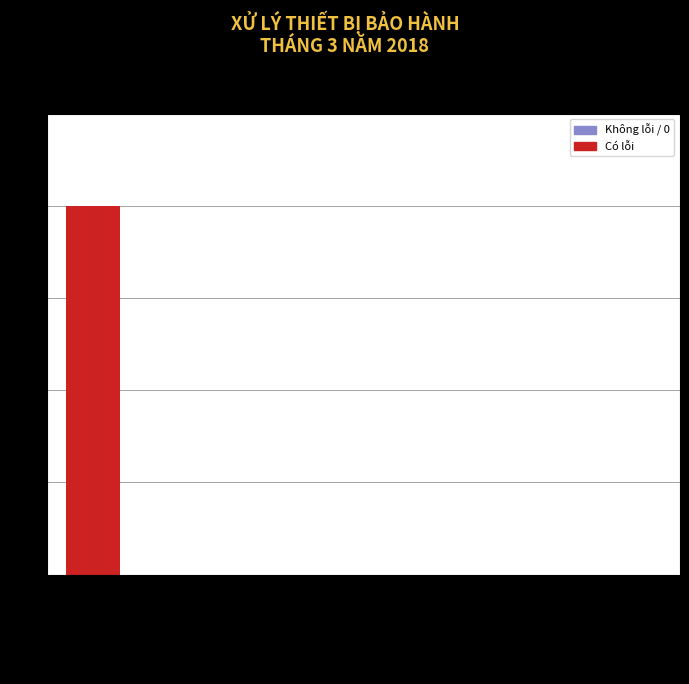

Reading right to left, list all the values displayed in this chart.

Không lỗi=0	Mất cấu hình=0	Lỗi khác=0	Lỗi nguồn=0	Lỗi module GPS=0	Lỗi module GSM=0	Lỗi MCU=0	Nâng cấp / lại FW=4